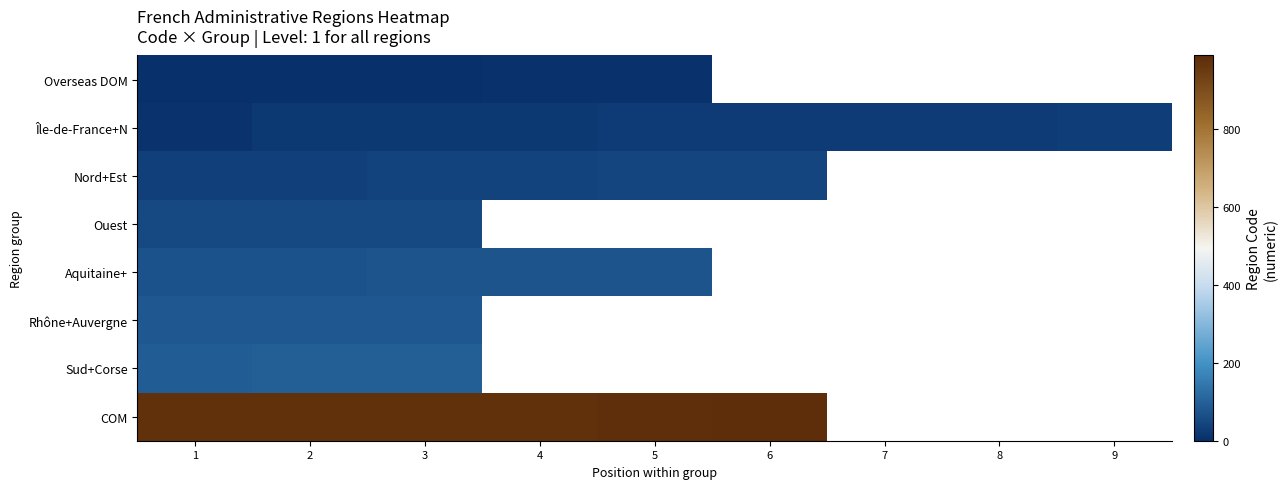

What is the minimum value shown in the chart?

1.0